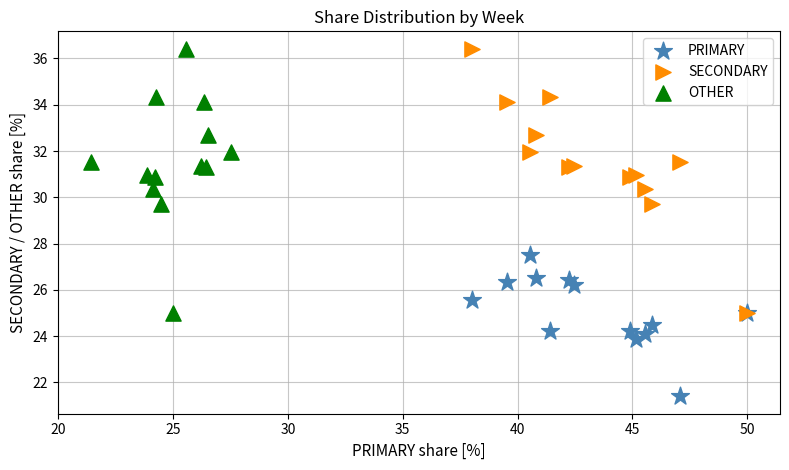

Which series reaches the minimum Y coordinate?

PRIMARY